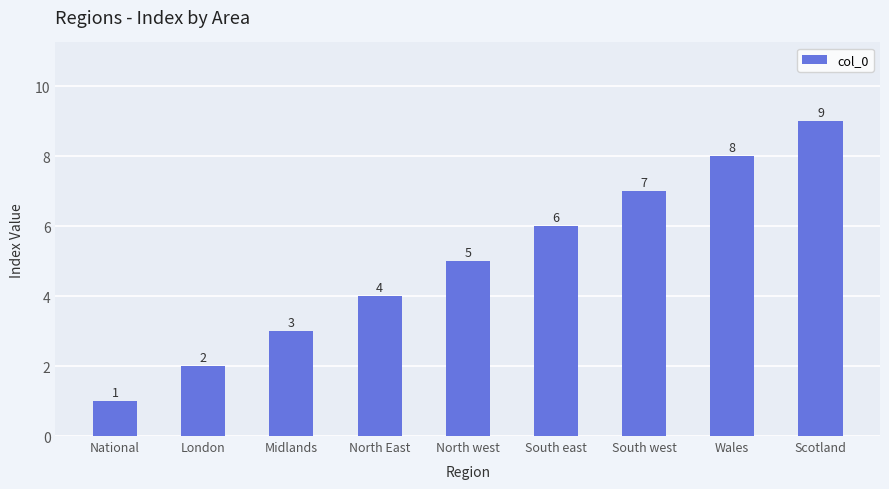

The value at Scotland is 5. True or false?

False